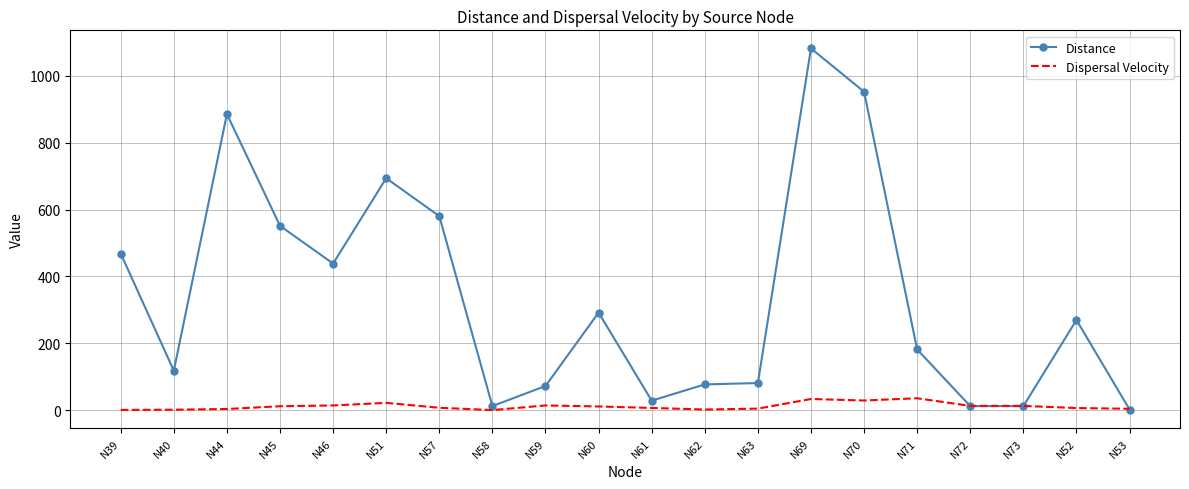

Rank the series by their maximum value, from highest to lowest.

Distance, Dispersal Velocity